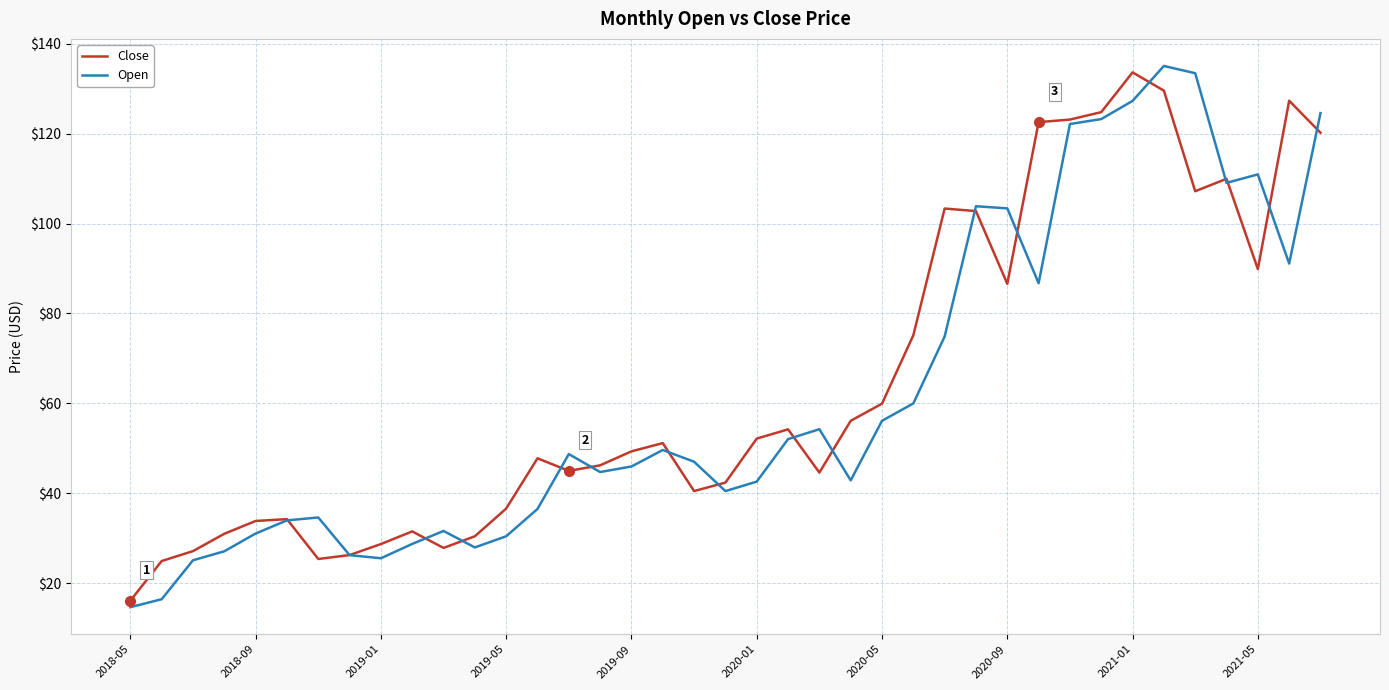

What is the sum of all Close values?

2519.9